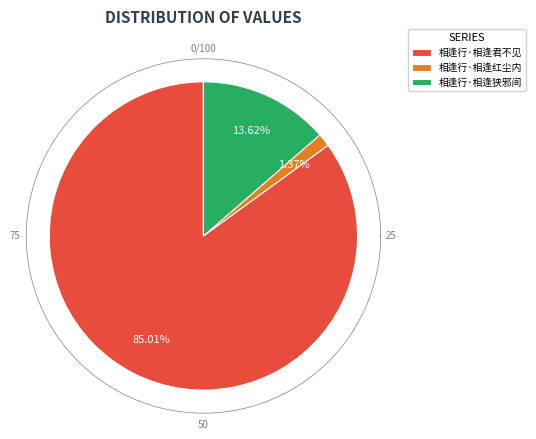

How many segments does this pie chart have?

3